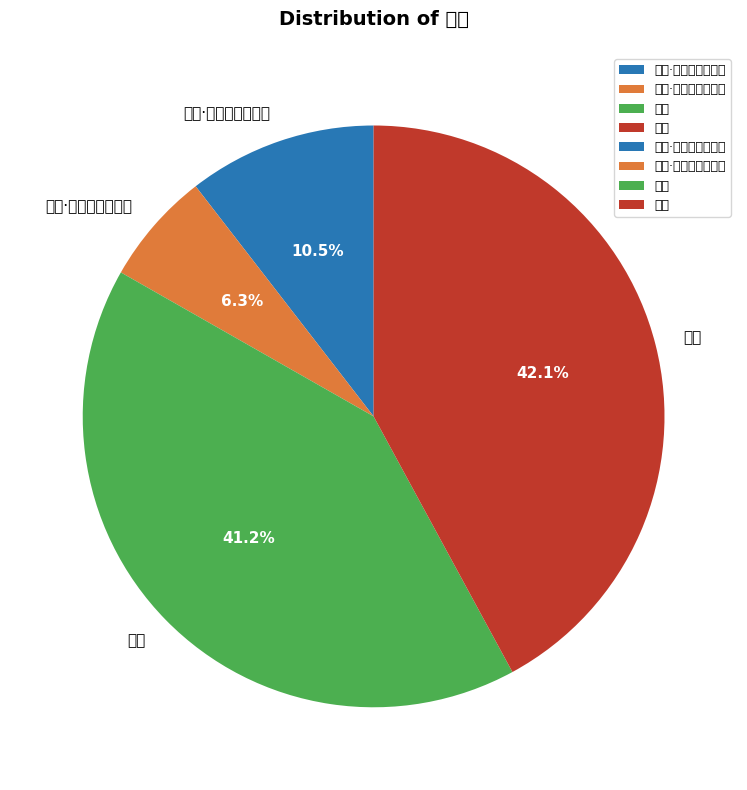

Which slice is the largest?

种韭